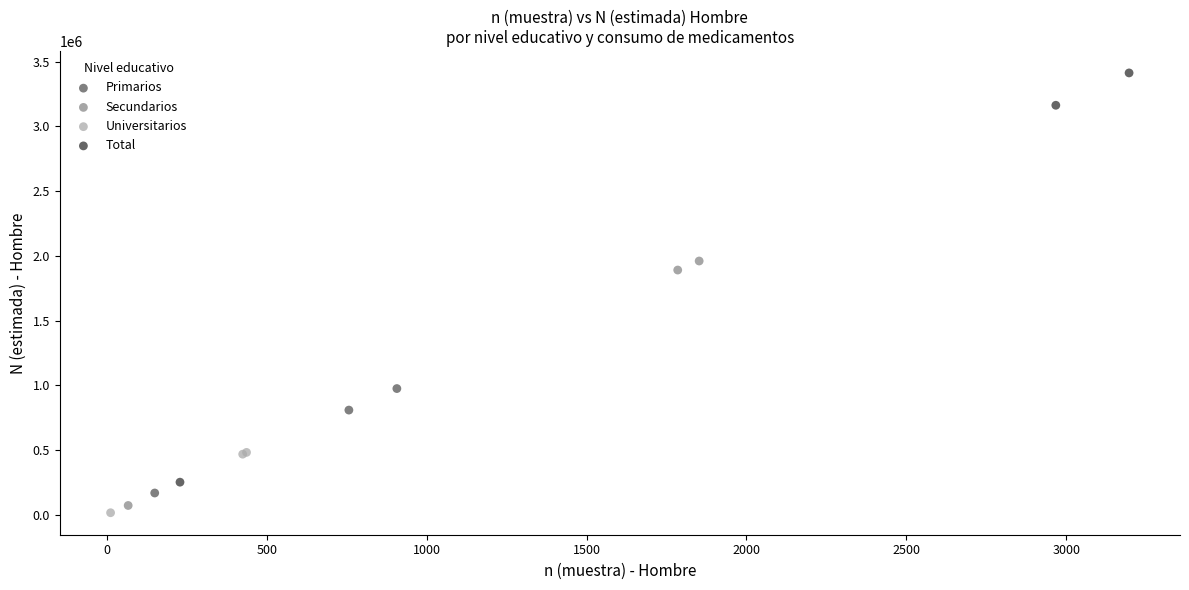

Which series reaches the maximum Y coordinate?

Total